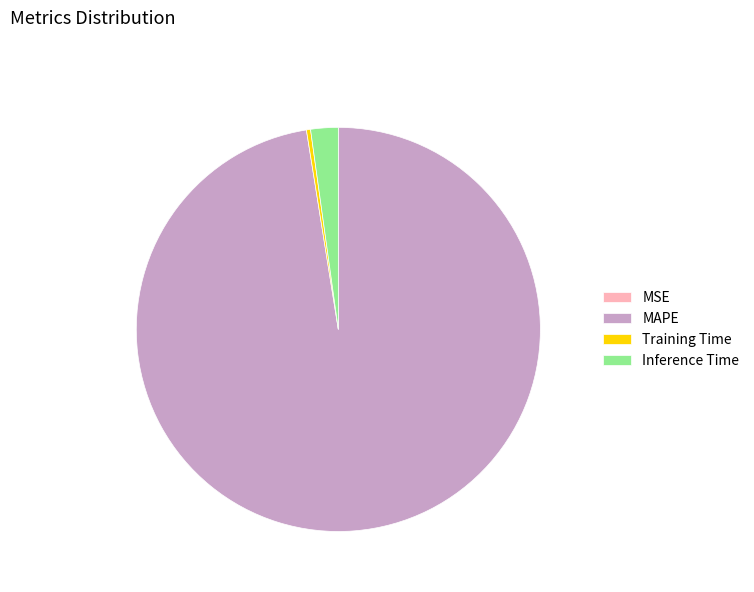

What is the largest slice in the pie chart?

MAPE